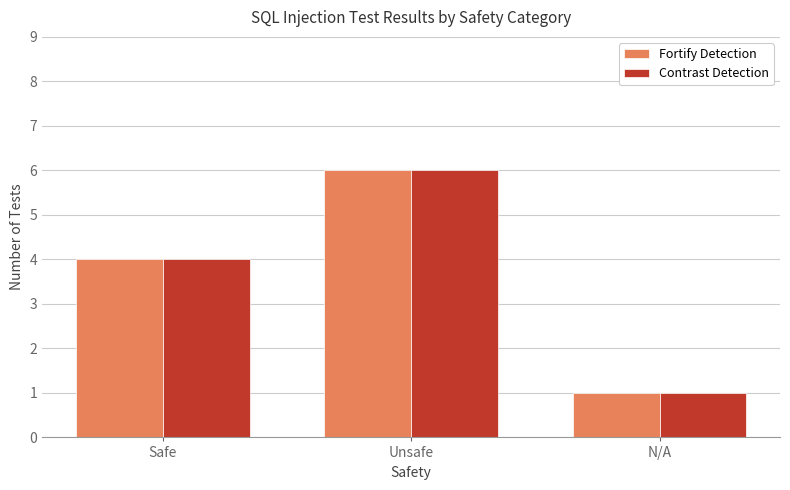

The value of Contrast Detection at Unsafe is 1. True or false?

False